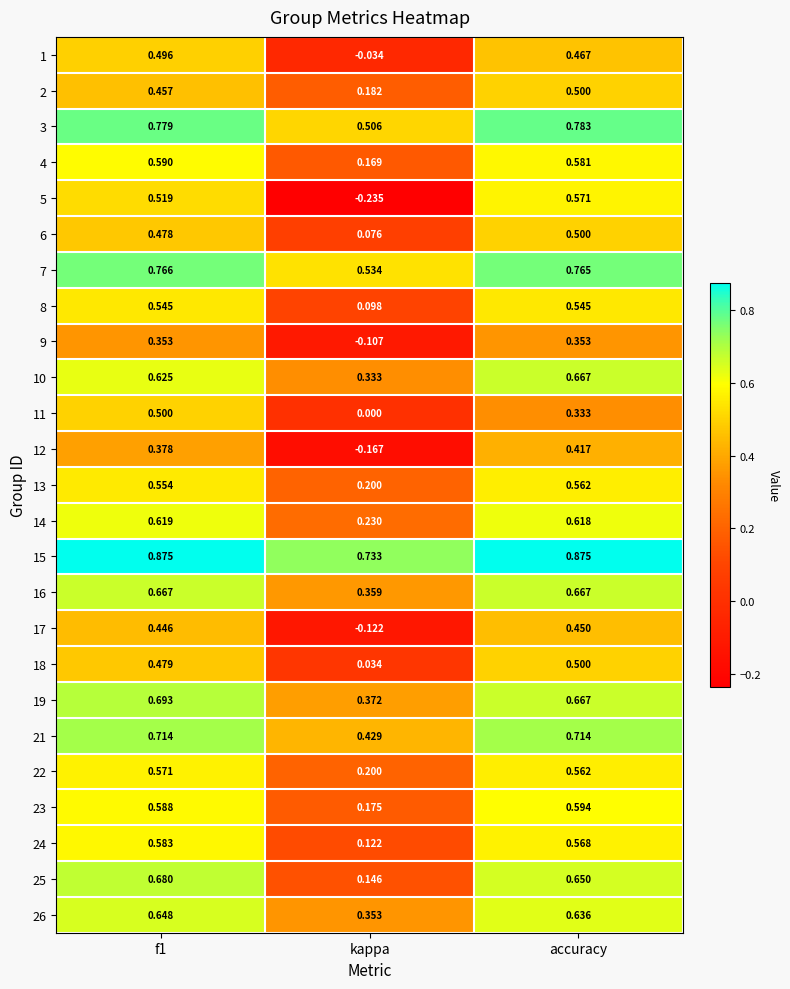

At which label does 24 reach its minimum?

kappa